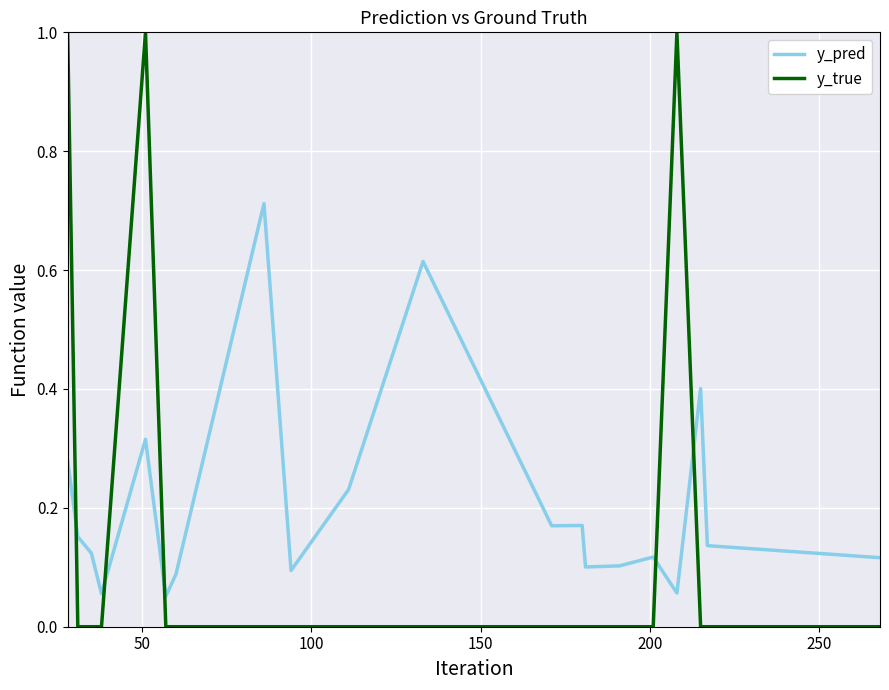

Which series has the widest spread of values?

y_true